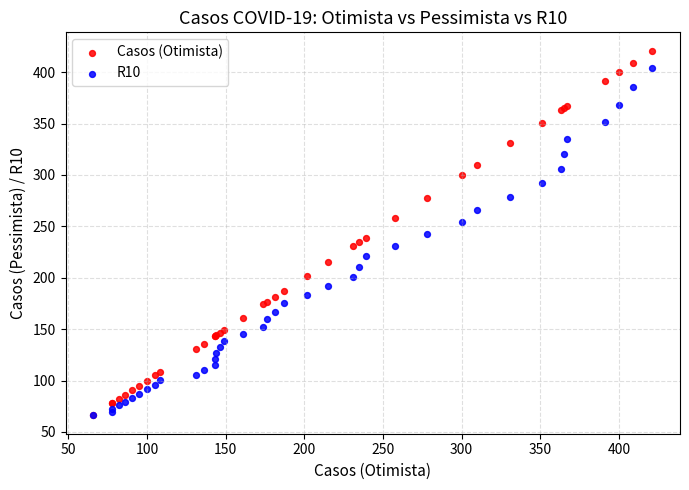

Which series contains the highest Y value?

Casos (Otimista)